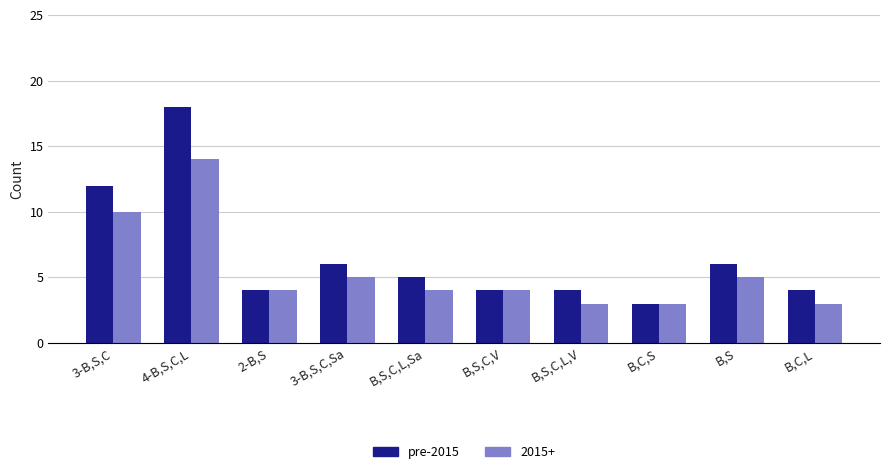

Rank the series by their average value, from lowest to highest.

2015+, pre-2015